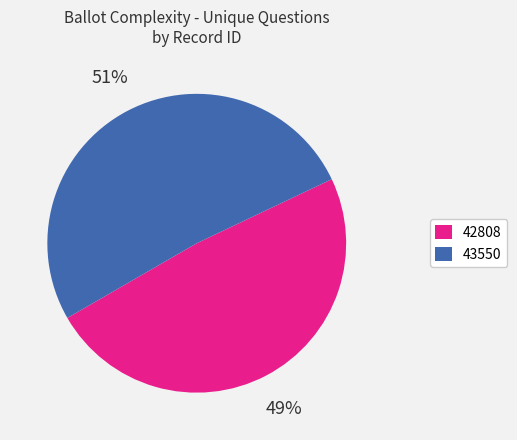

To the nearest percent, what is the average slice percentage?

50%